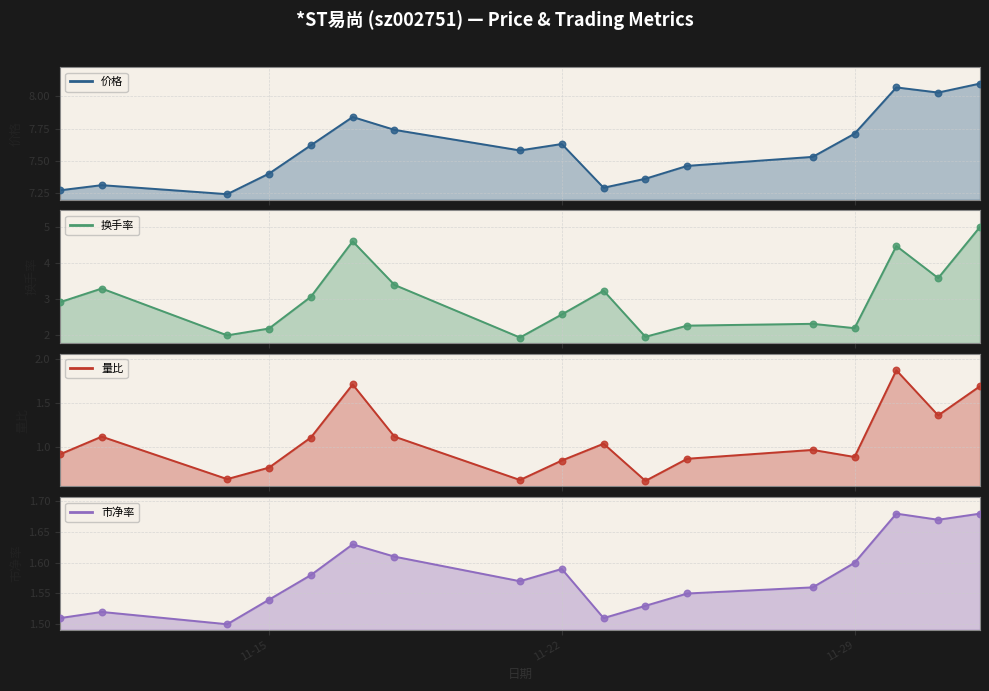

Which series reaches the minimum Y coordinate?

量比